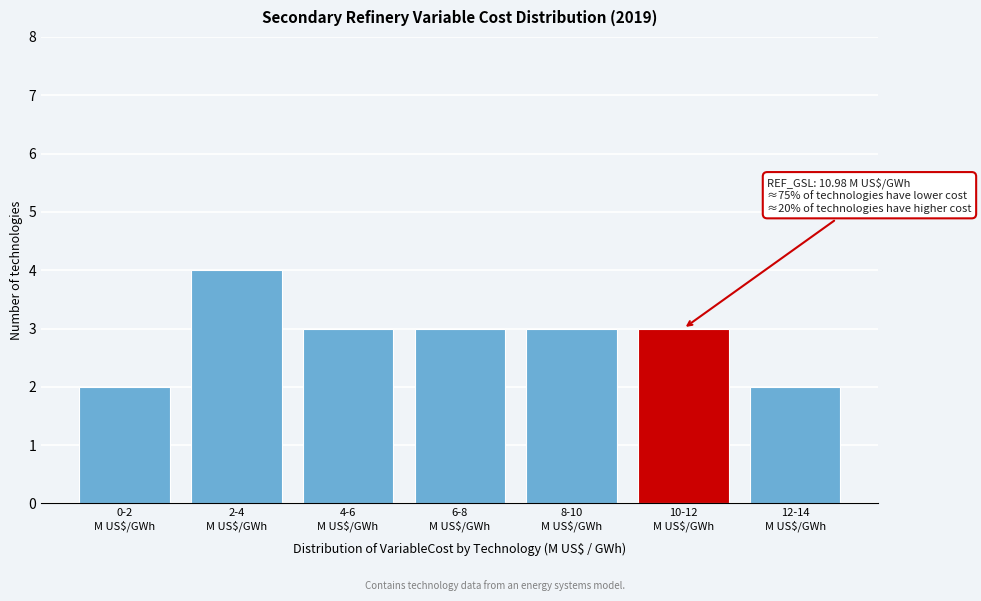

Reading left to right, transcribe all the data shown in this chart.

2	4	3	3	3	3	2